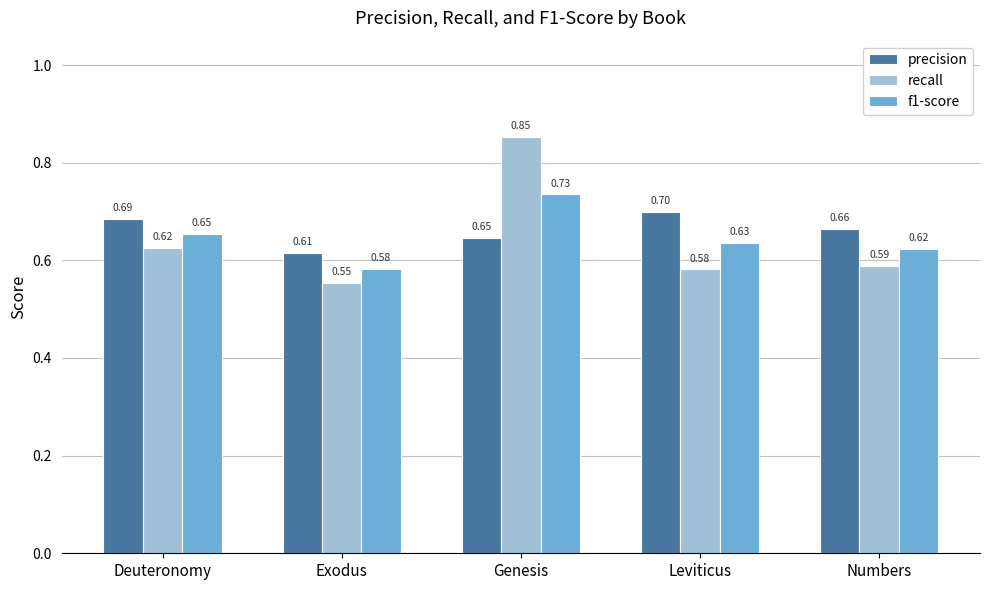

What is the label of the 2nd bar from the right?

Leviticus